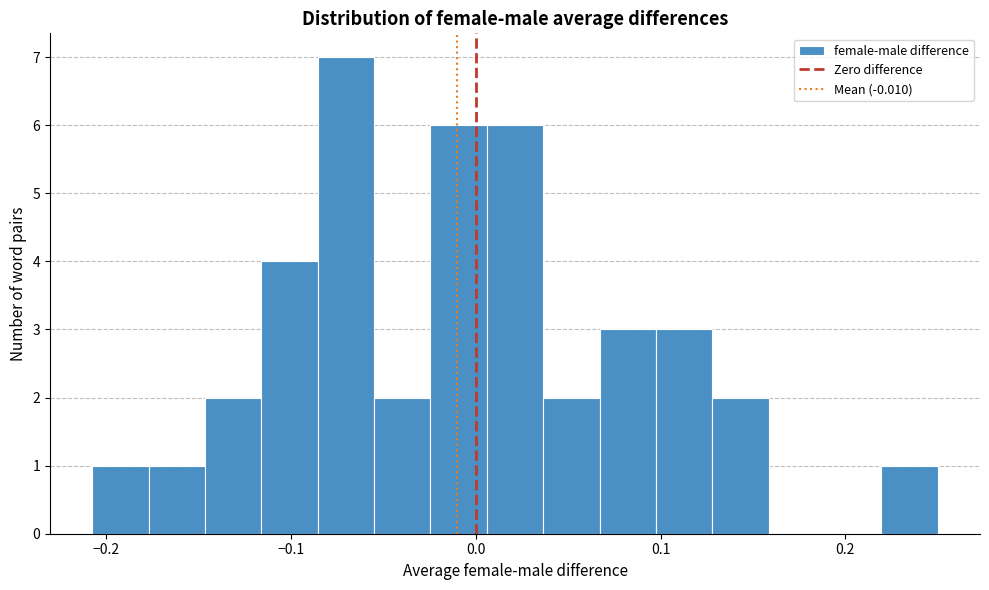

Read against the x-axis, roughly where is the centre of the tallest bar?

-0.07